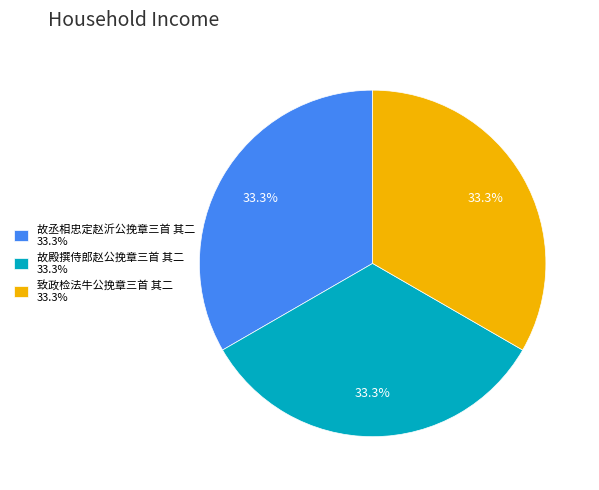

How many slices are in this pie chart?

3